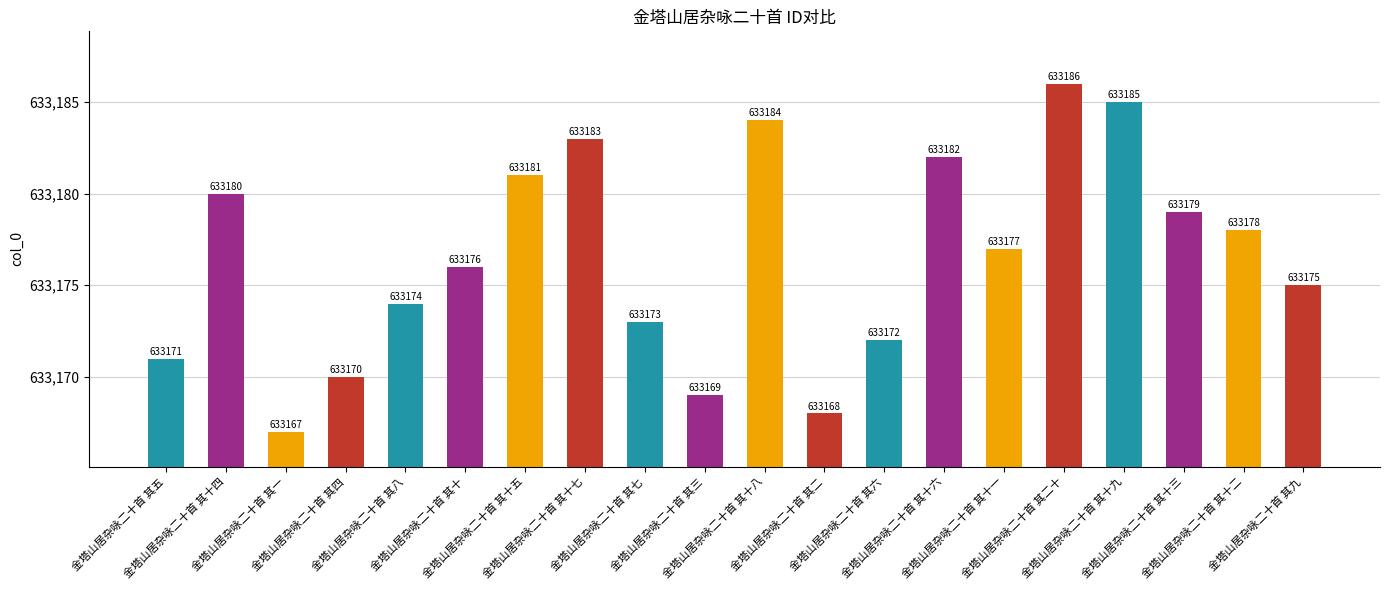

Reading left to right, transcribe all the data shown in this chart.

633171	633180	633167	633170	633174	633176	633181	633183	633173	633169	633184	633168	633172	633182	633177	633186	633185	633179	633178	633175